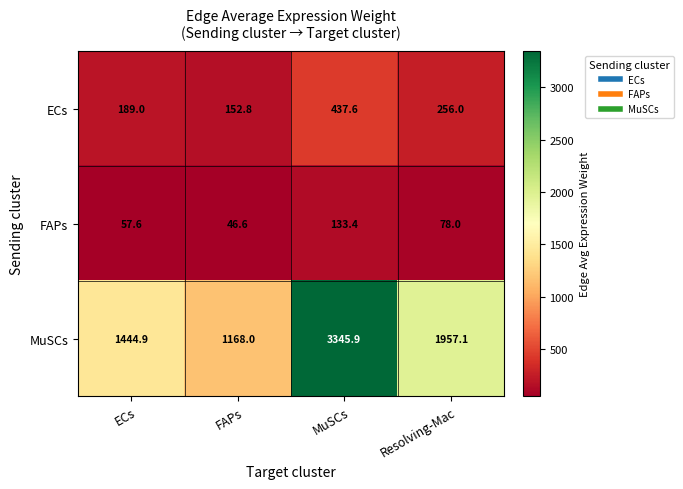

Which series changed the most between FAPs and Resolving-Mac?

MuSCs